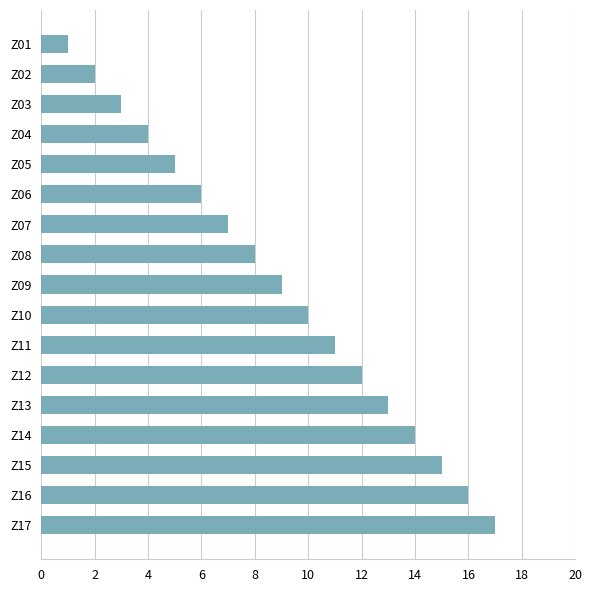

Count the number of categories in the chart.

17